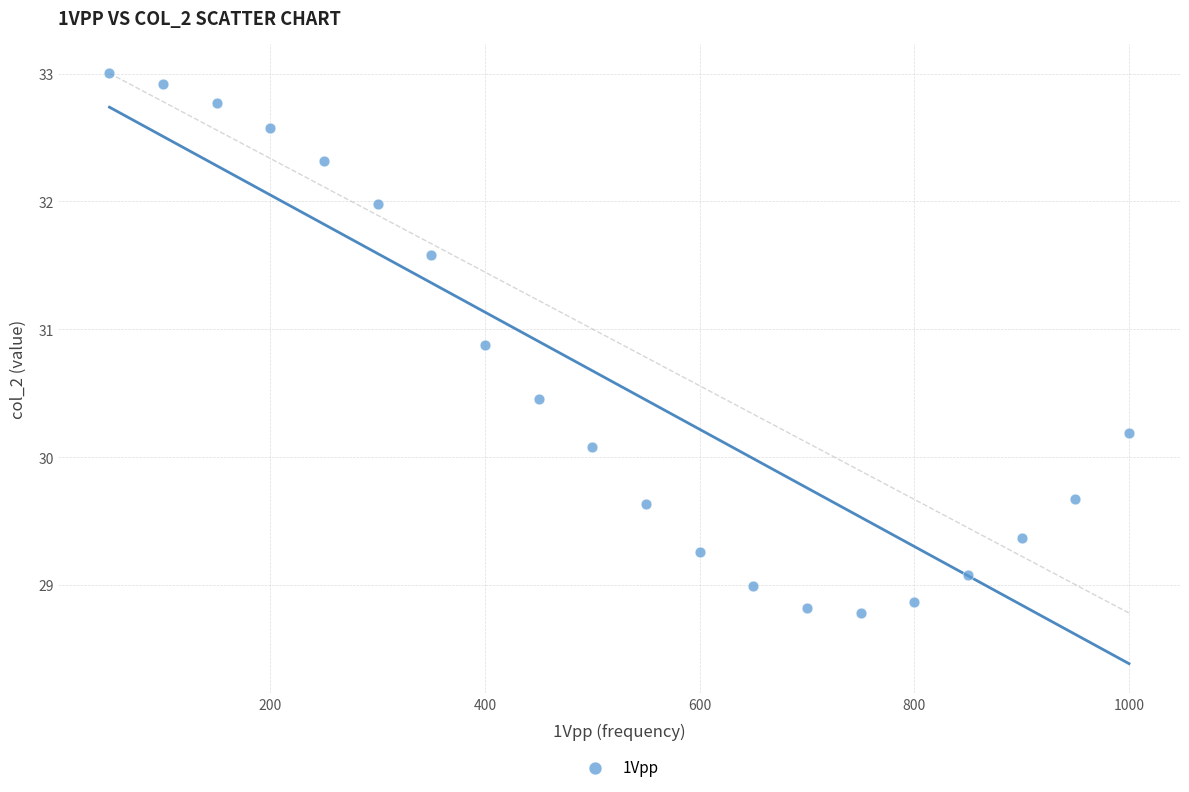

What is the range of Y values (max minus min)?

4.2